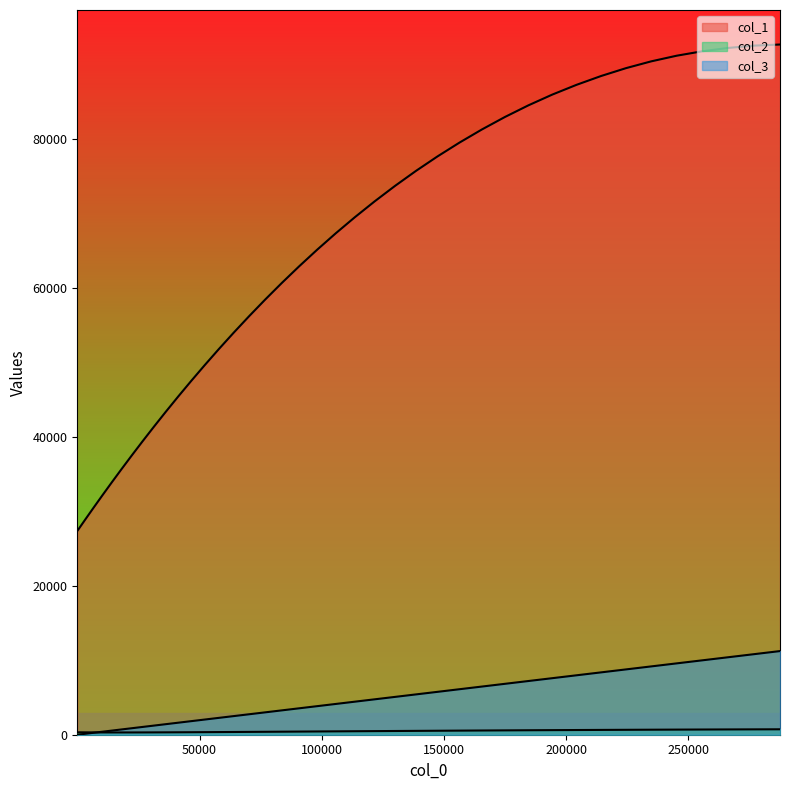

How many data points in col_3 are less than 4134?

20